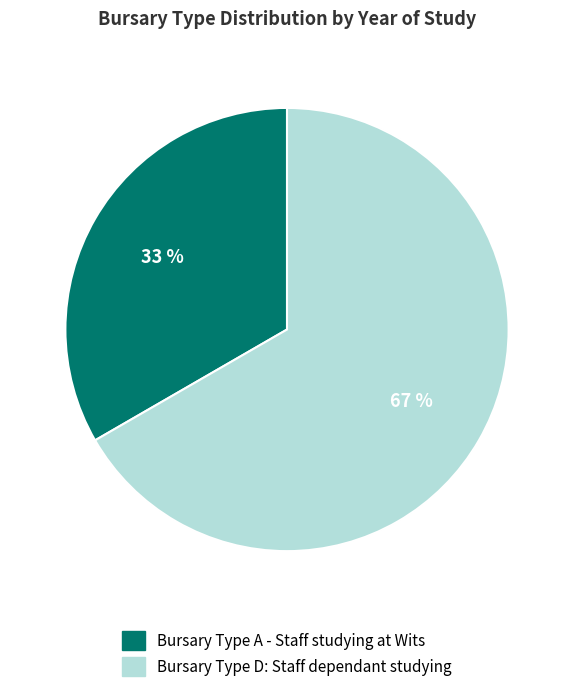

Do Bursary Type D: Staff dependant studying and Bursary Type A - Staff studying at Wits together represent more than half of the pie?

Yes